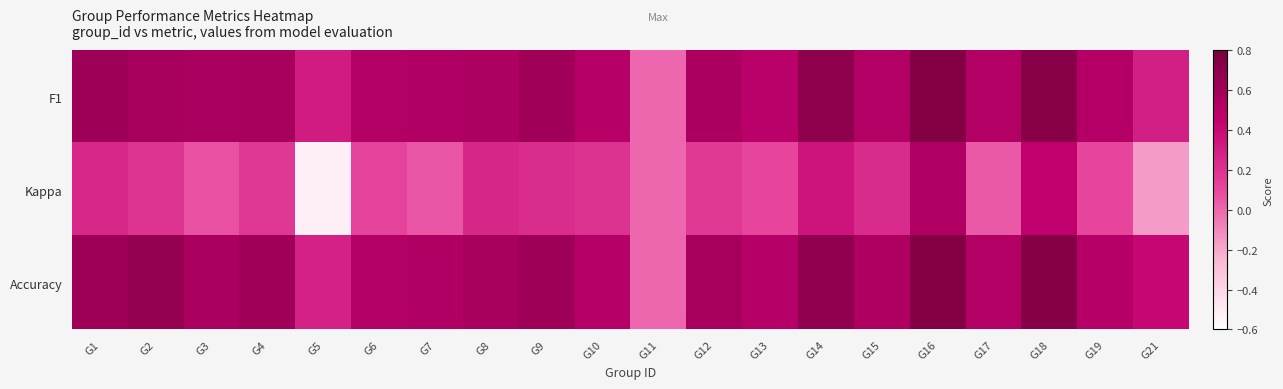

Which series has the largest range (max minus min)?

Kappa